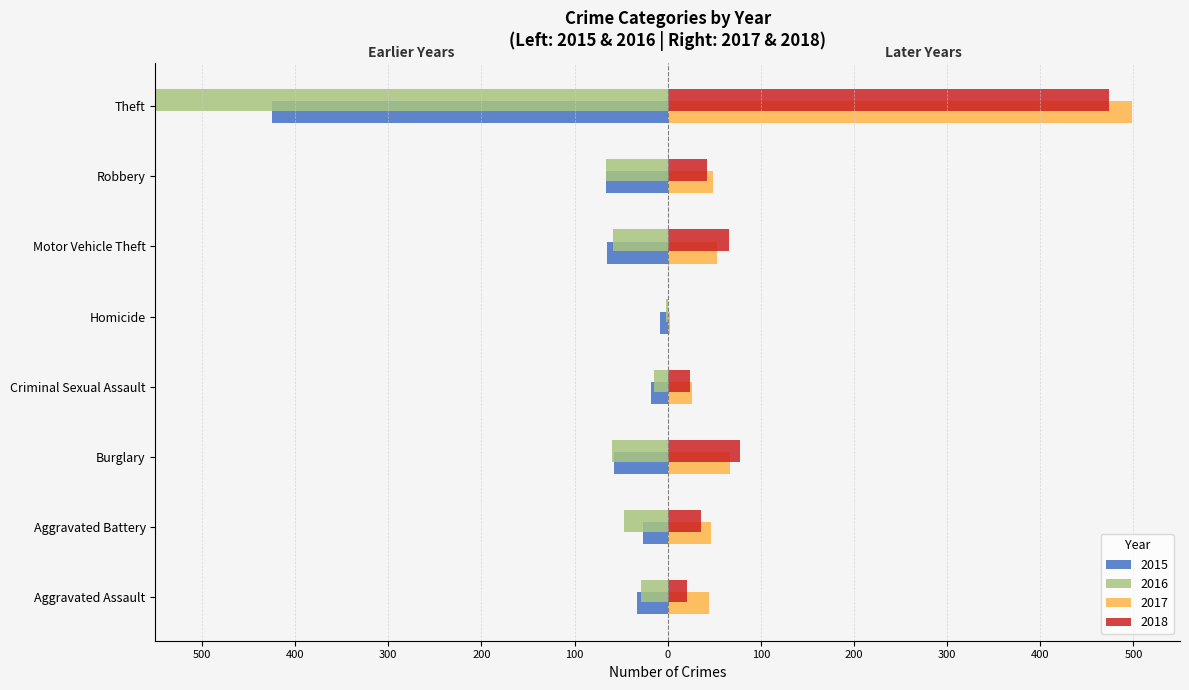

What are all the series names shown in the legend?

2015, 2016, 2017, 2018